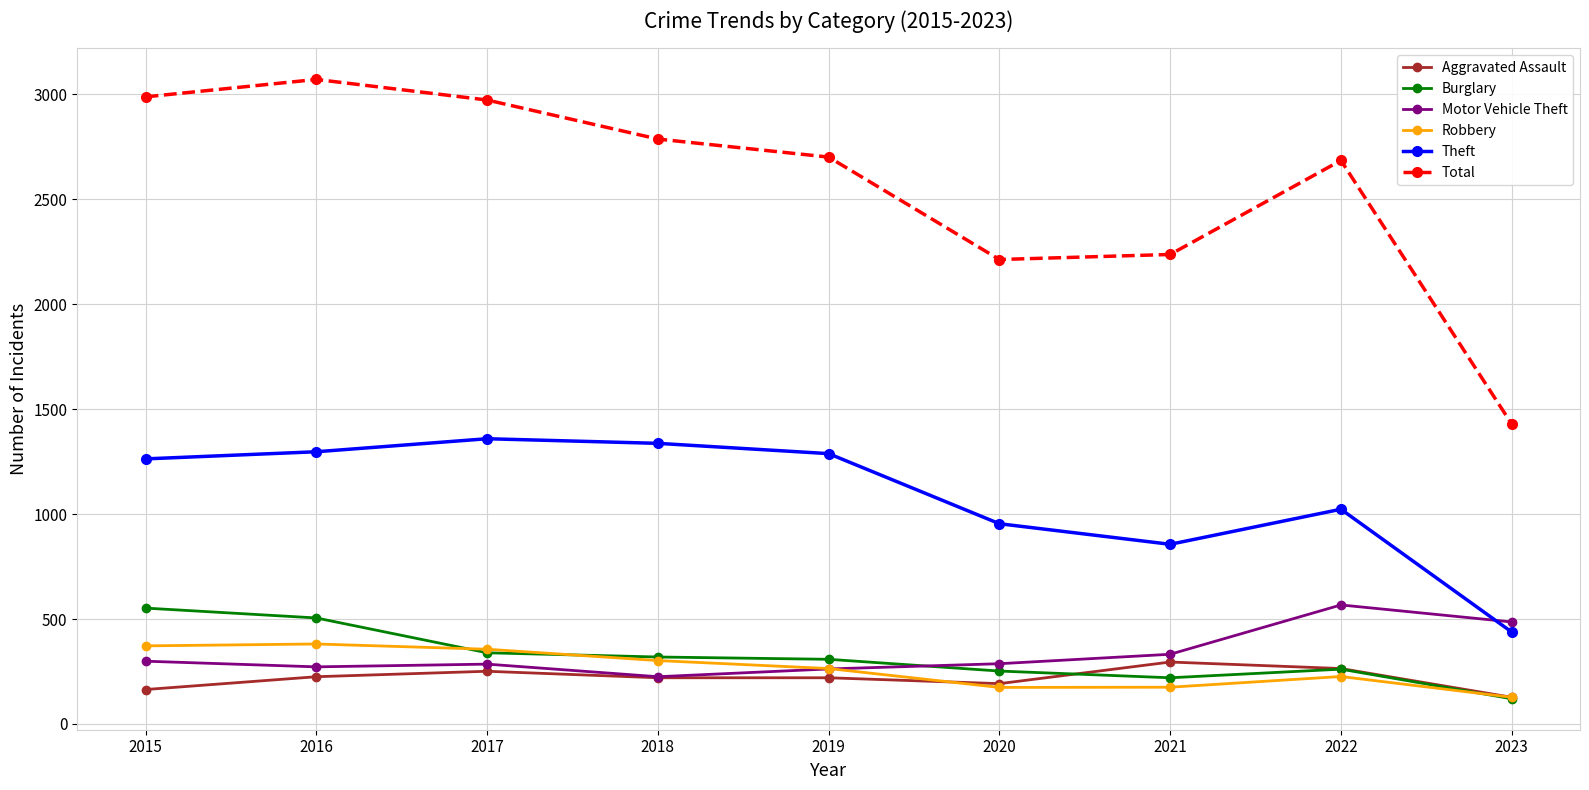

Is the value of Aggravated Assault at 2022 greater than the value of Theft at 2020?

No